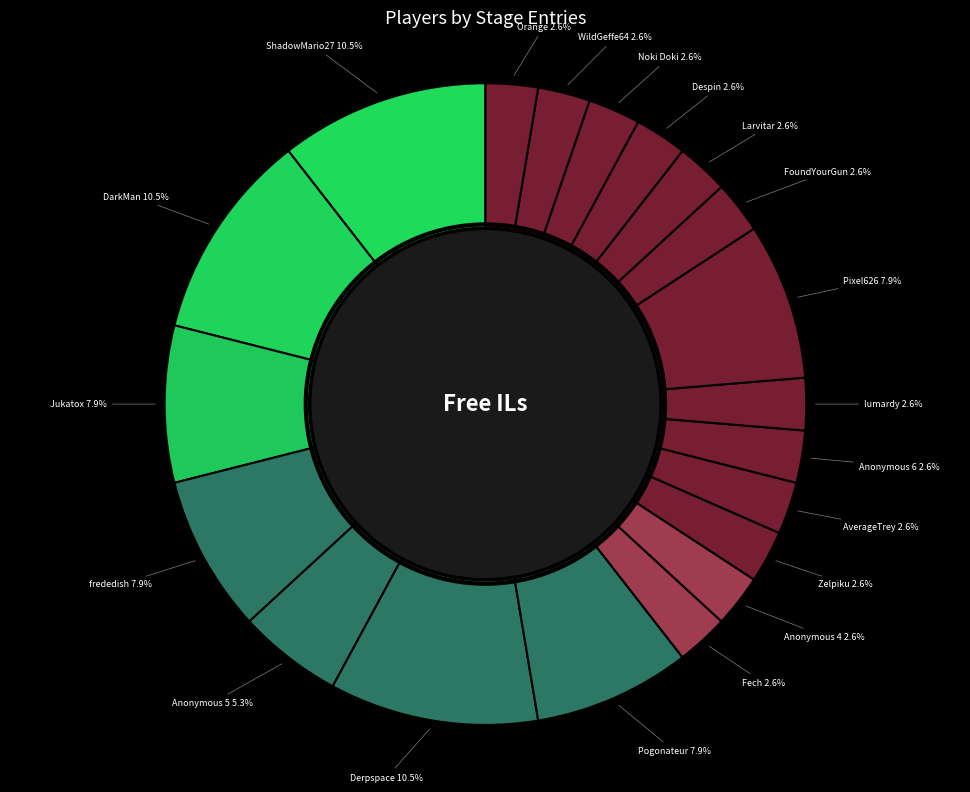

Does any single category account for the majority?

No